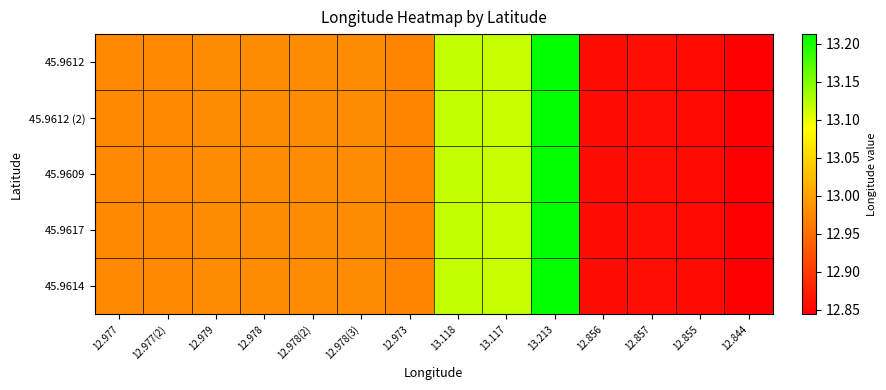

Which series has the largest range (max minus min)?

45.9612